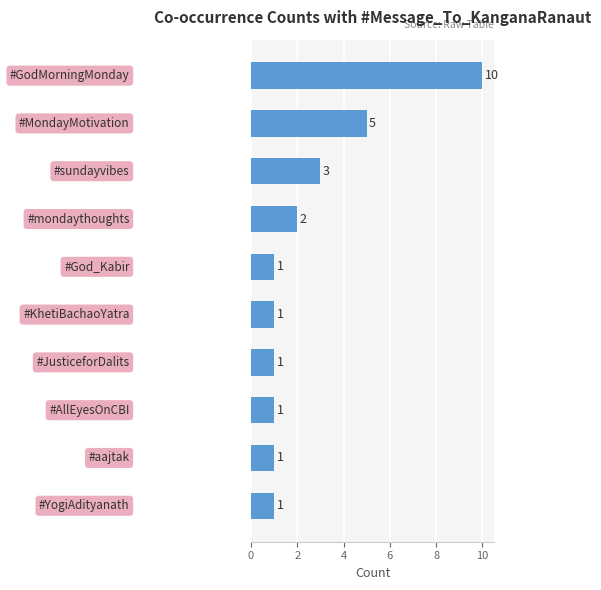

What is the average value?

3